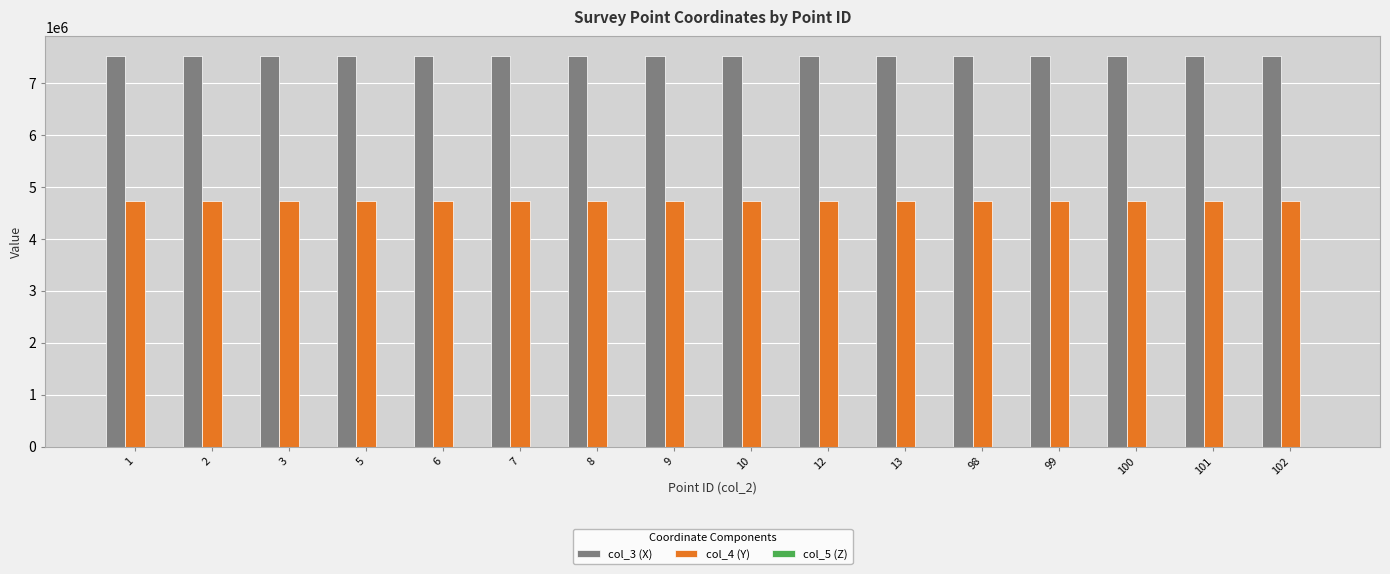

What is the greatest value displayed?

7512445.9